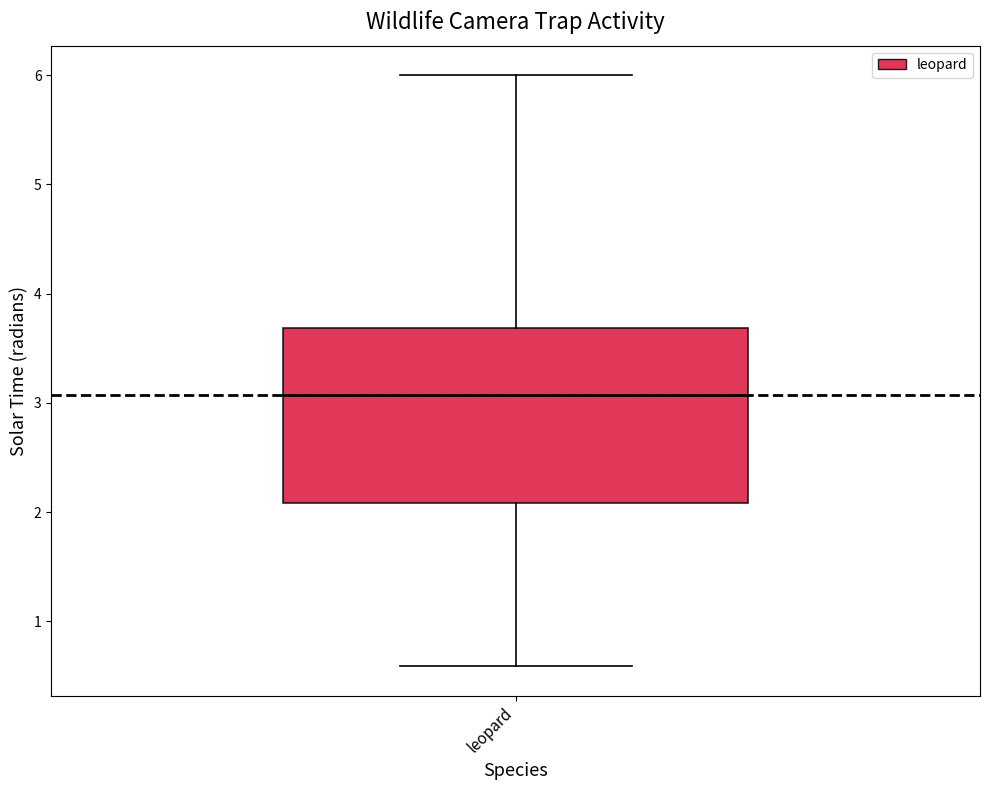

Where is the upper edge of the box for leopard on the y-axis? The values are not printed on the chart, so give them approximately, as read against the axis.

3.7